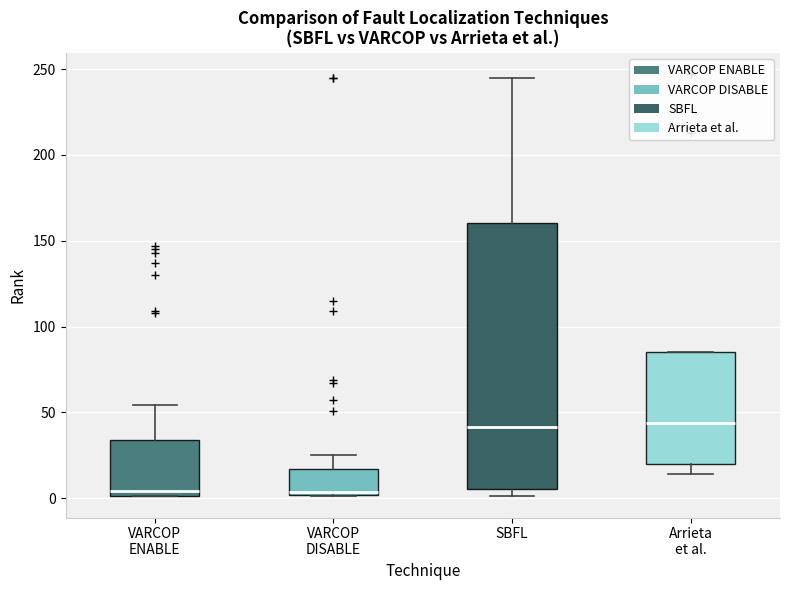

Reading left to right, read every box against the y-axis: the position of its median line, the range the box covers, and the ends of its whiskers. The values are not printed on the chart, so give them approximately, as read against the axis.

VARCOP ENABLE: median 5, box 0 to 35, whiskers 0 to 55
VARCOP DISABLE: median 5, box 0 to 15, whiskers 0 to 25
SBFL: median 40, box 5 to 160, whiskers 0 to 245
Arrieta et al.: median 45, box 20 to 85, whiskers 15 to 85